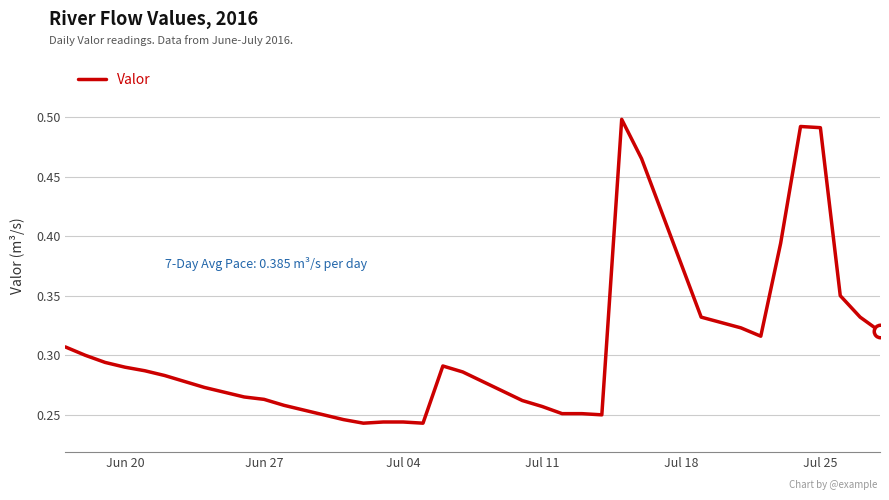

Does the chart have visible grid lines?

Yes